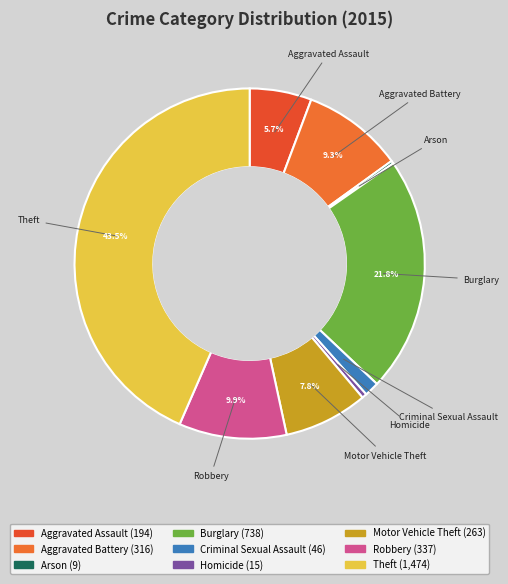

Is there any slice that represents more than half of the pie?

No